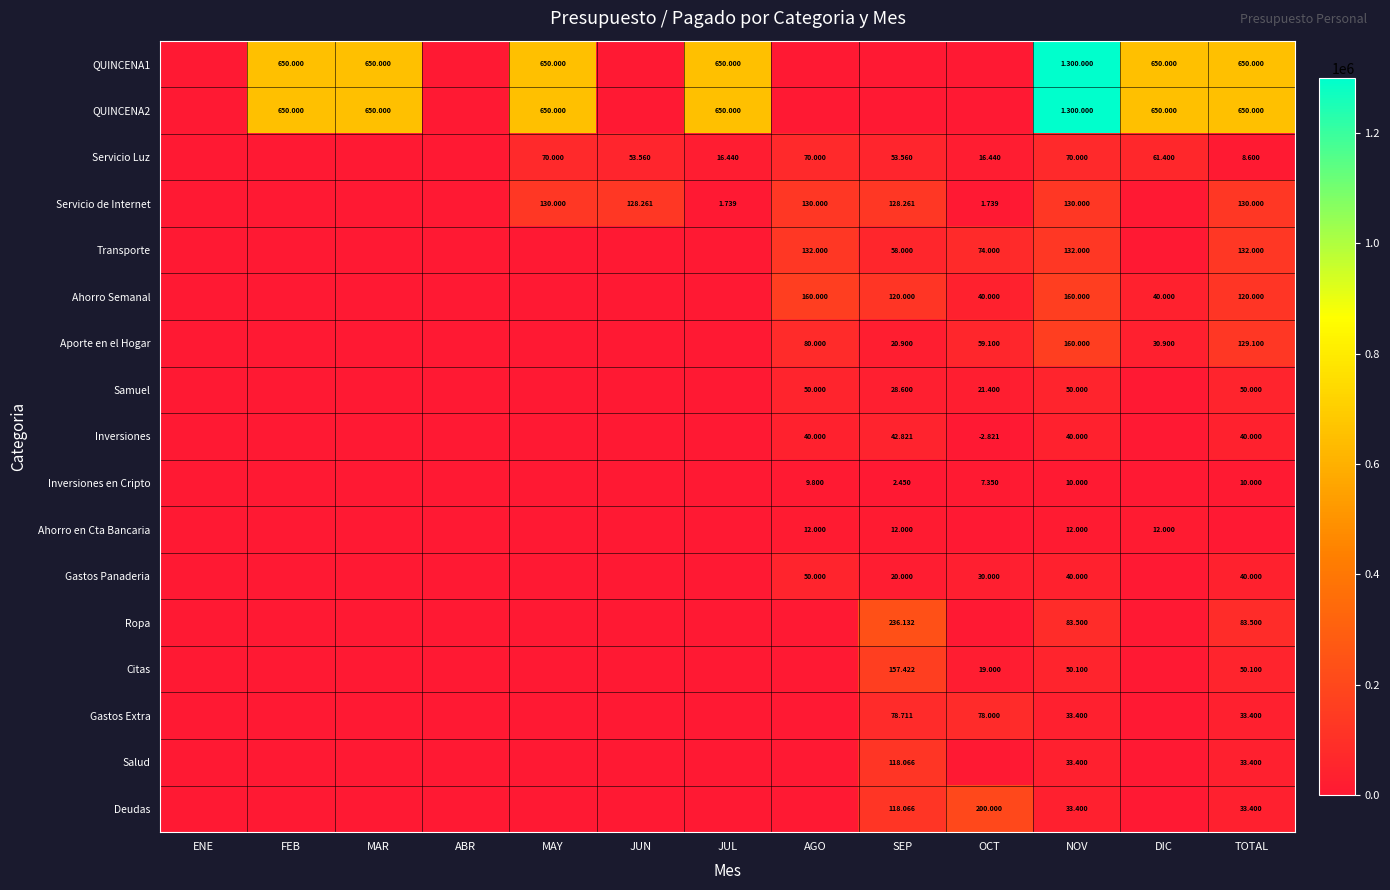

Which has a higher value, JUL or MAR?

JUL